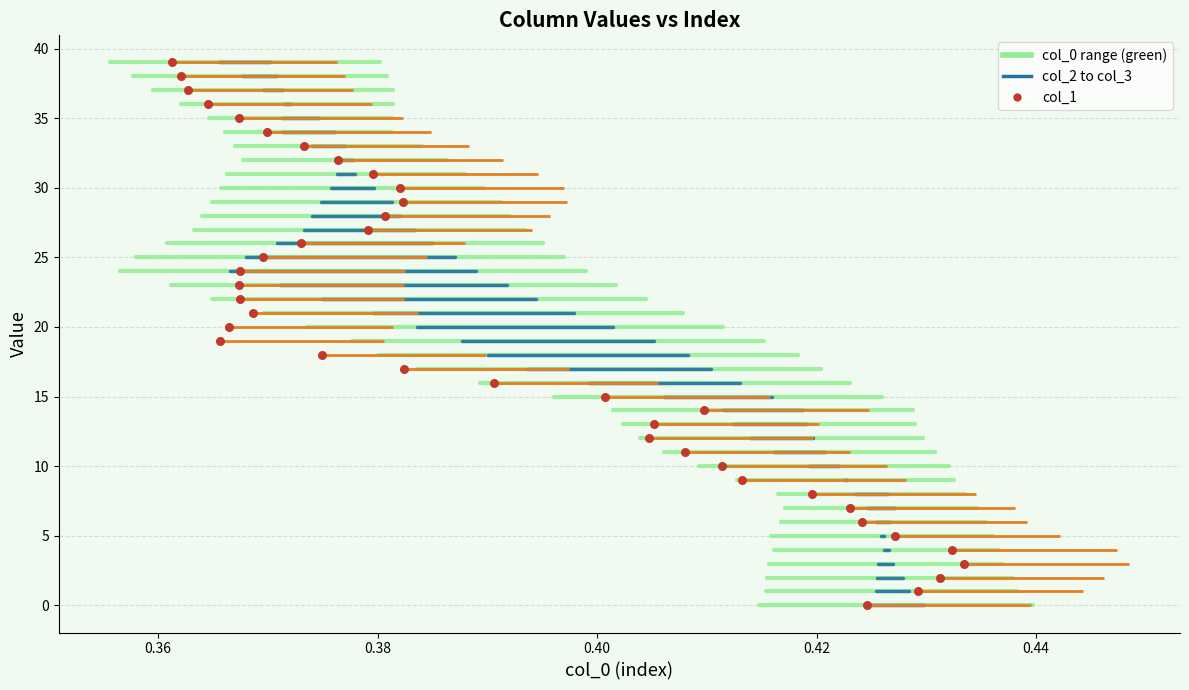

What is the range of Y values (max minus min)?

39